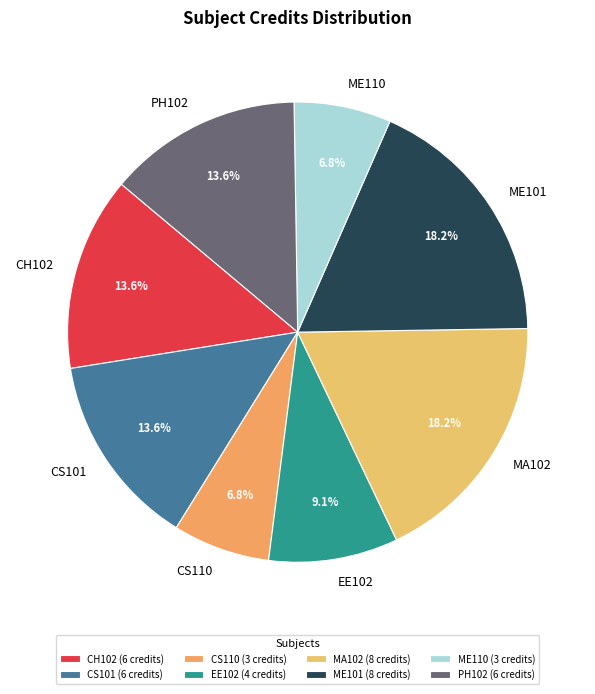

True or false: ME101 accounts for 18% of the total.

True